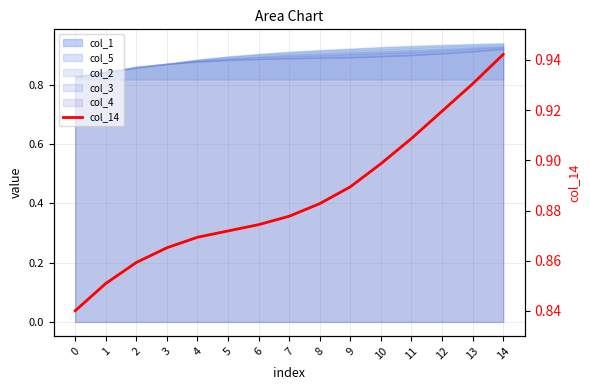

Read the value at 1.

0.9